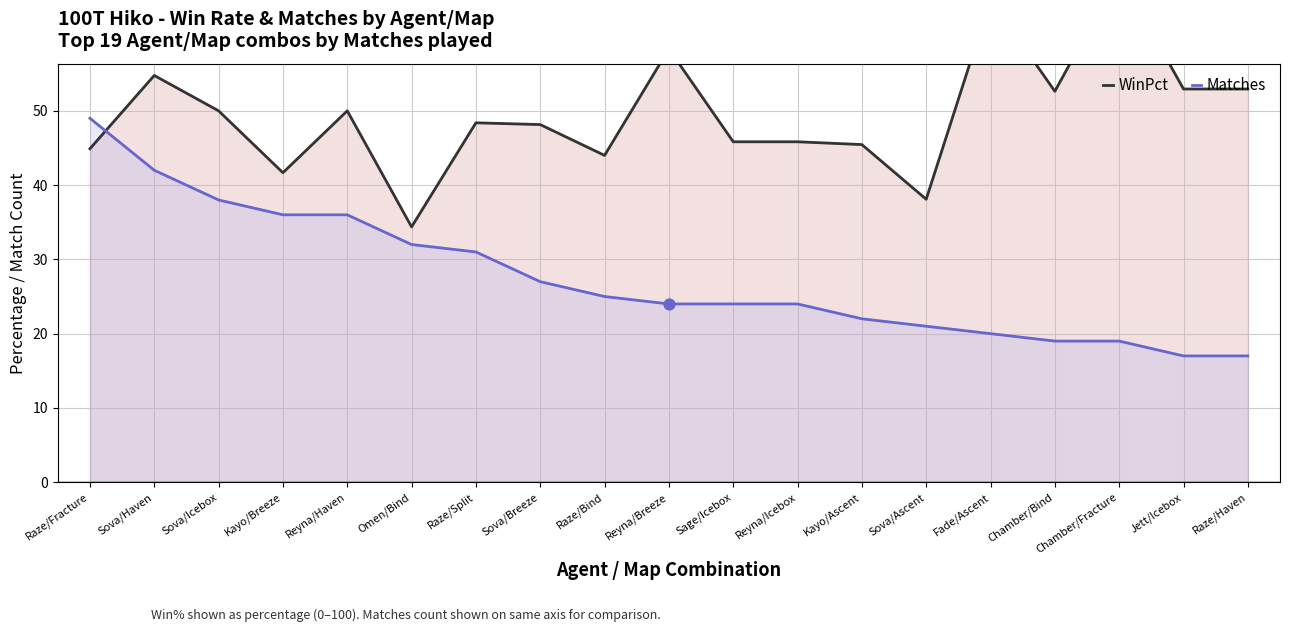

What are all the series names shown in the legend?

WinPct, Matches